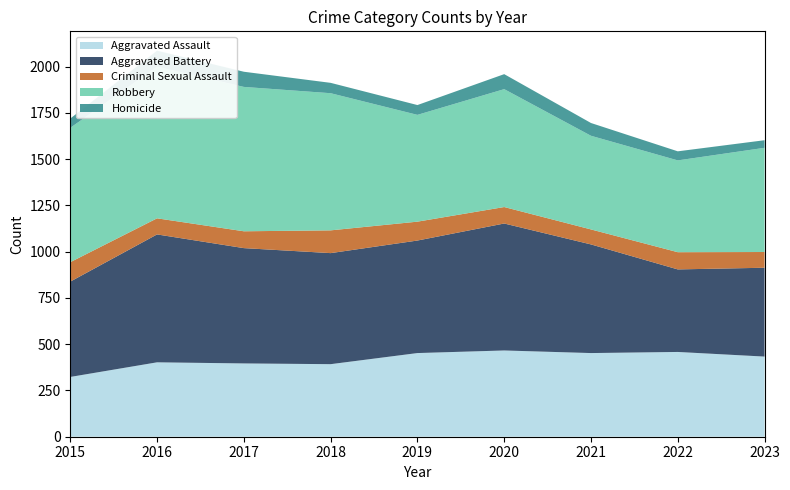

Reading right to left, what are all the values shown in this chart?

Aggravated Assault: 433	458	452	466	452	392	396	402	323
Aggravated Battery: 480	446	587	686	608	600	623	691	515
Criminal Sexual Assault: 85	93	81	89	102	123	91	87	105
Robbery: 563	496	506	637	577	741	780	819	726
Homicide: 41	49	69	81	53	56	82	87	50